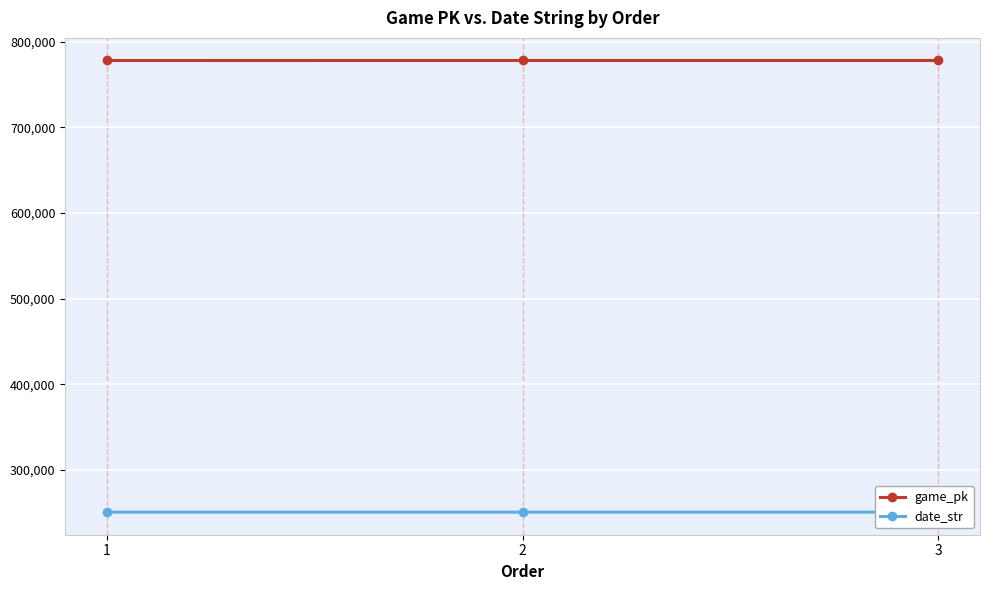

Where does the date_str series first go above 250503?

1